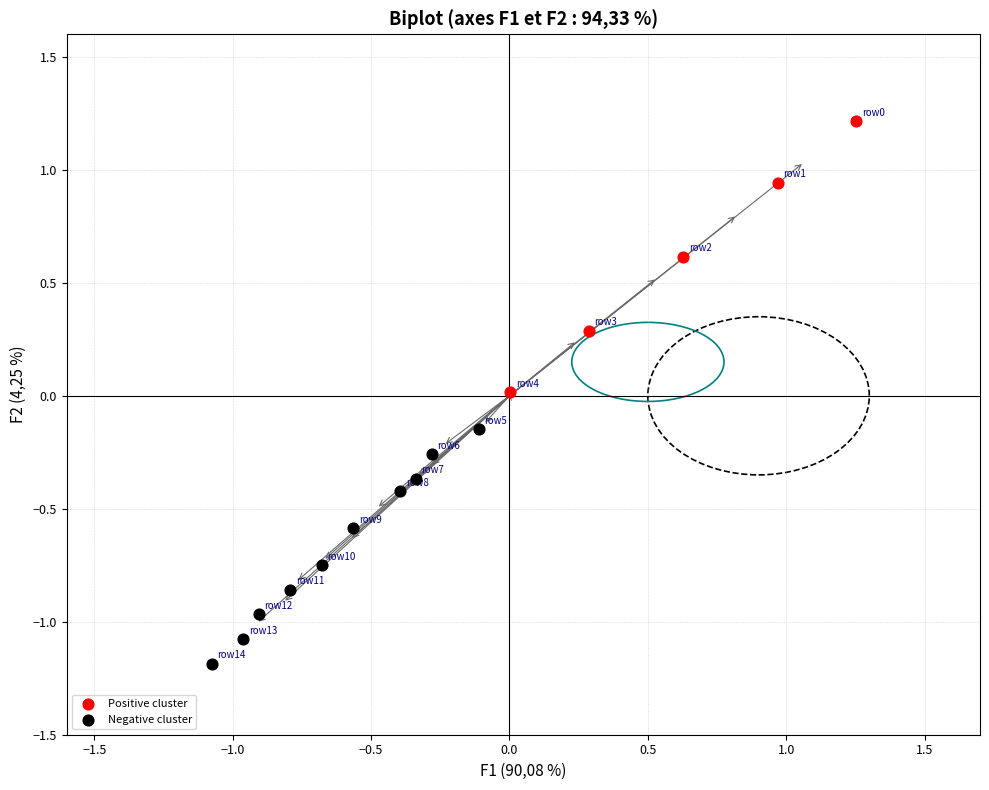

Which series reaches the minimum Y coordinate?

Negative cluster